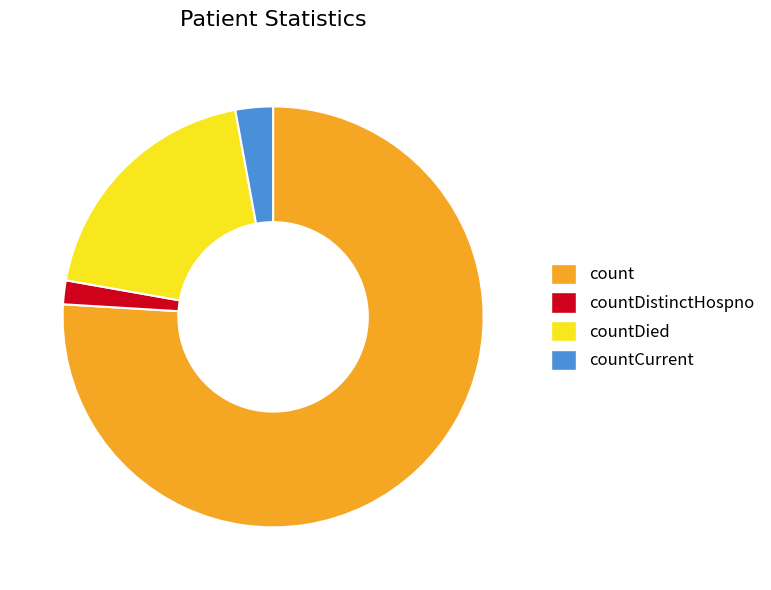

Is countDistinctHospno the majority of the pie?

No